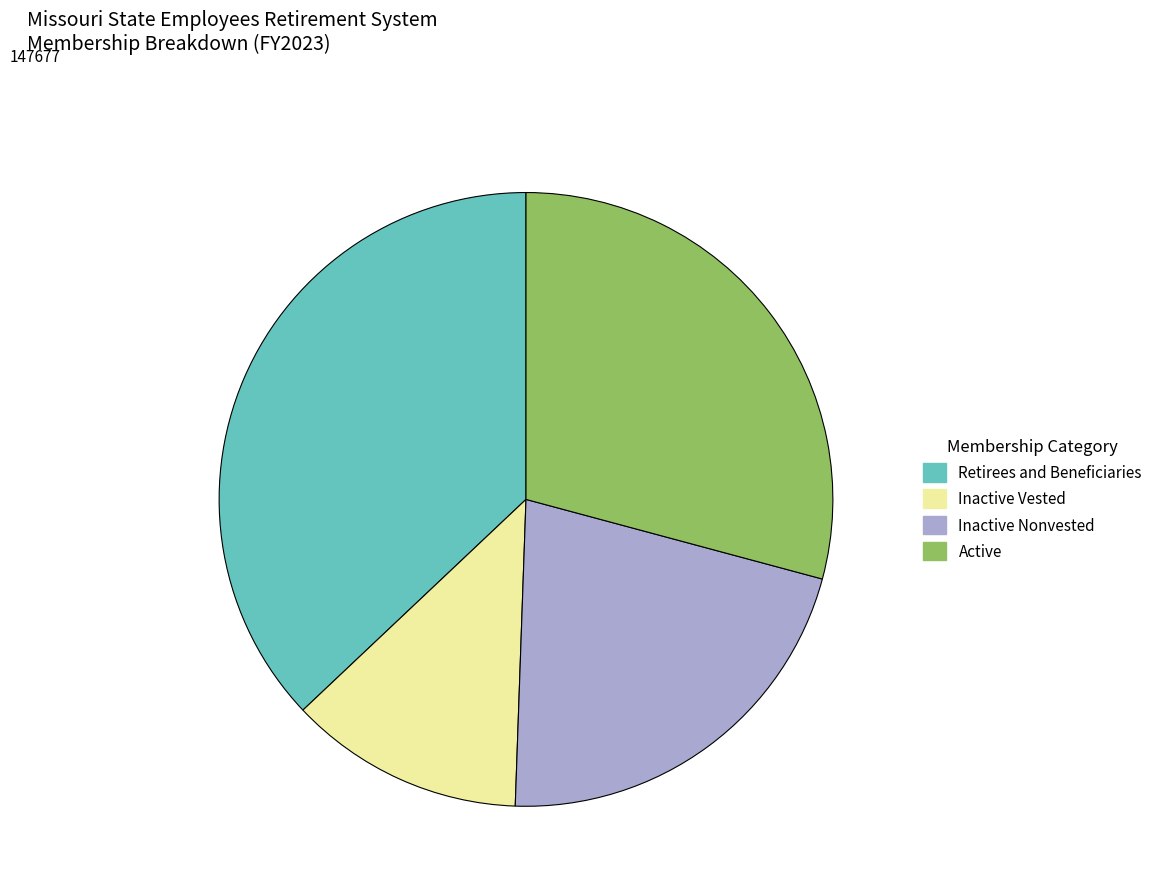

How many segments does this pie chart have?

4